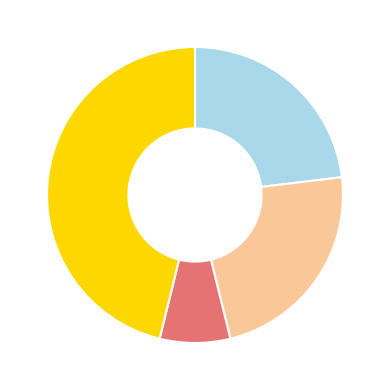

Is there any slice that represents more than half of the pie?

No